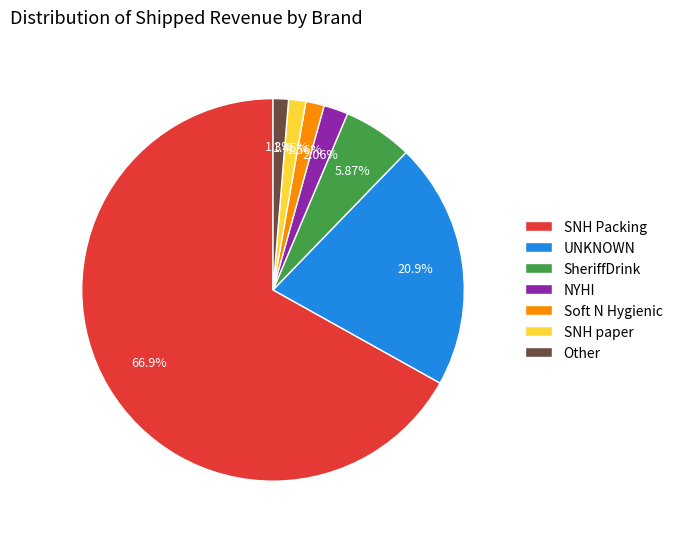

What is the total percentage of Soft N Hygienic and SNH paper?

3.0%